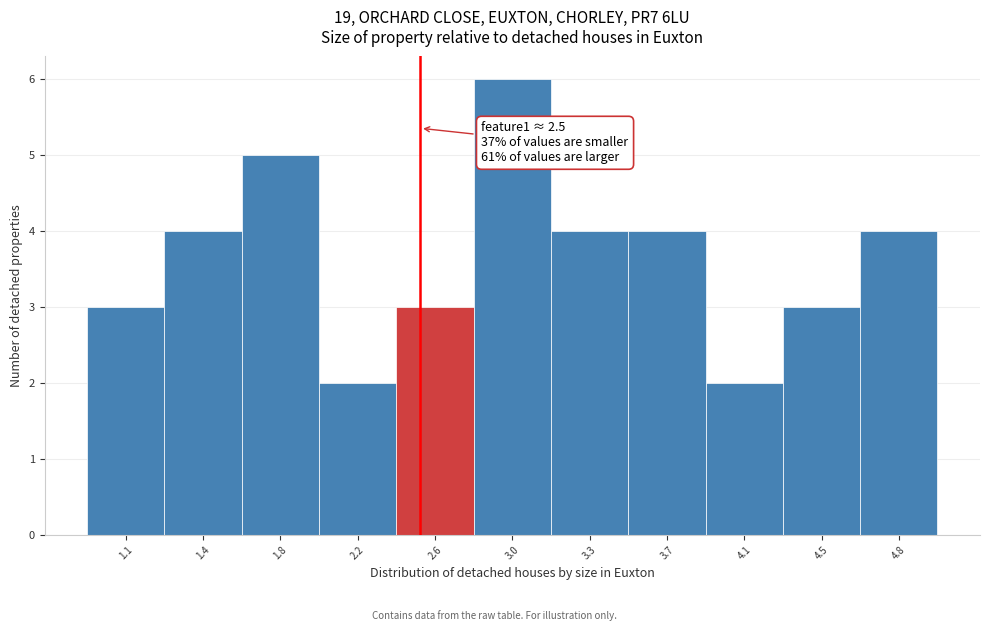

Reading right to left, list all the values displayed in this chart.

4	3	2	4	4	6	3	2	5	4	3